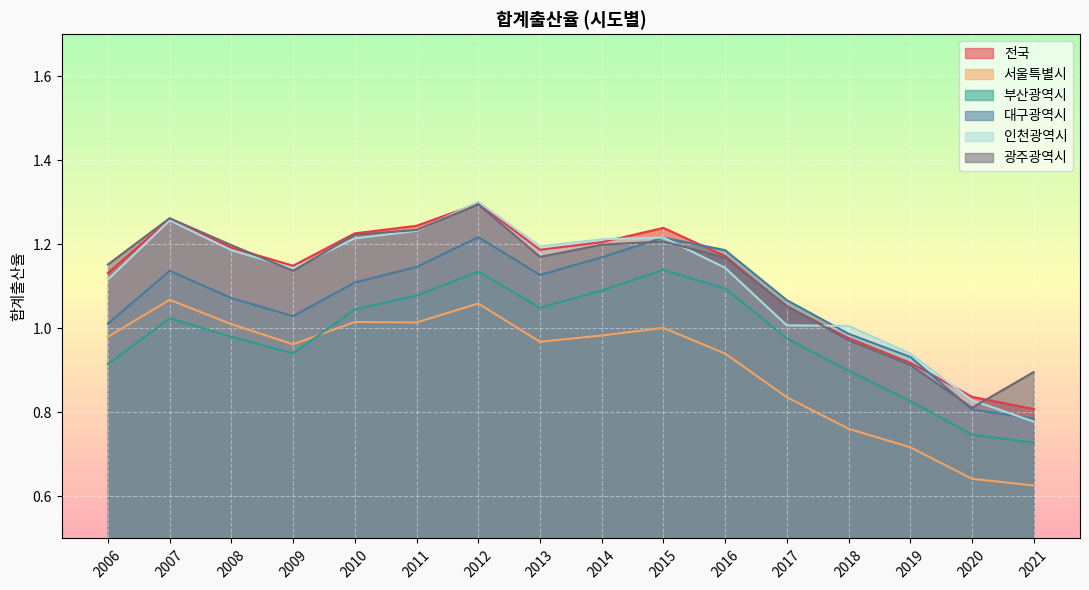

True or false: 인천광역시 has a value of 1.3 at 2012.

True